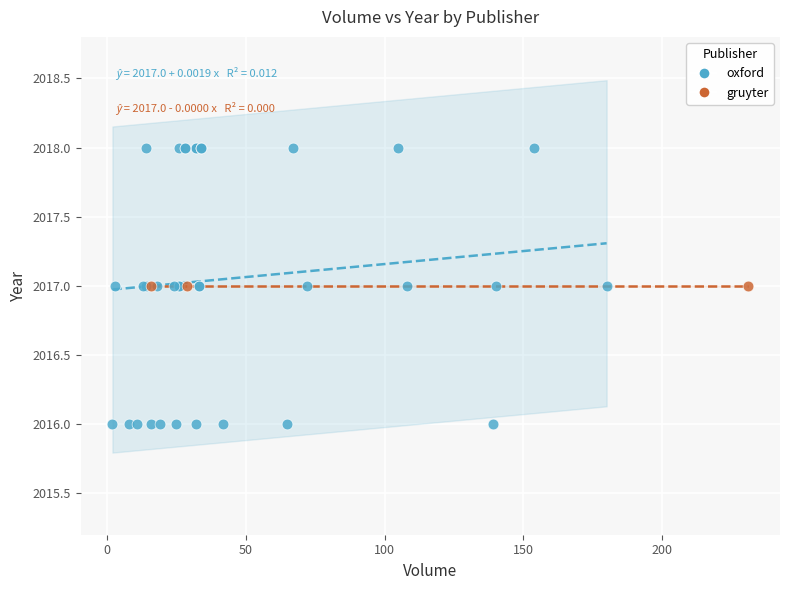

Which series reaches the minimum Y coordinate?

oxford